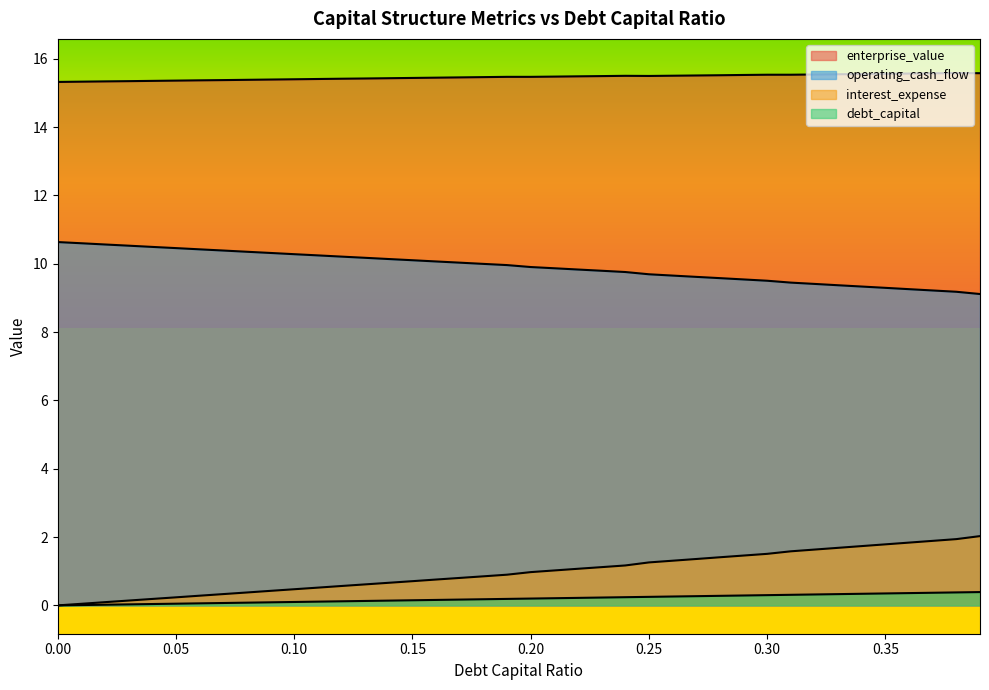

What is the label of the 15th point from the right?

0.25